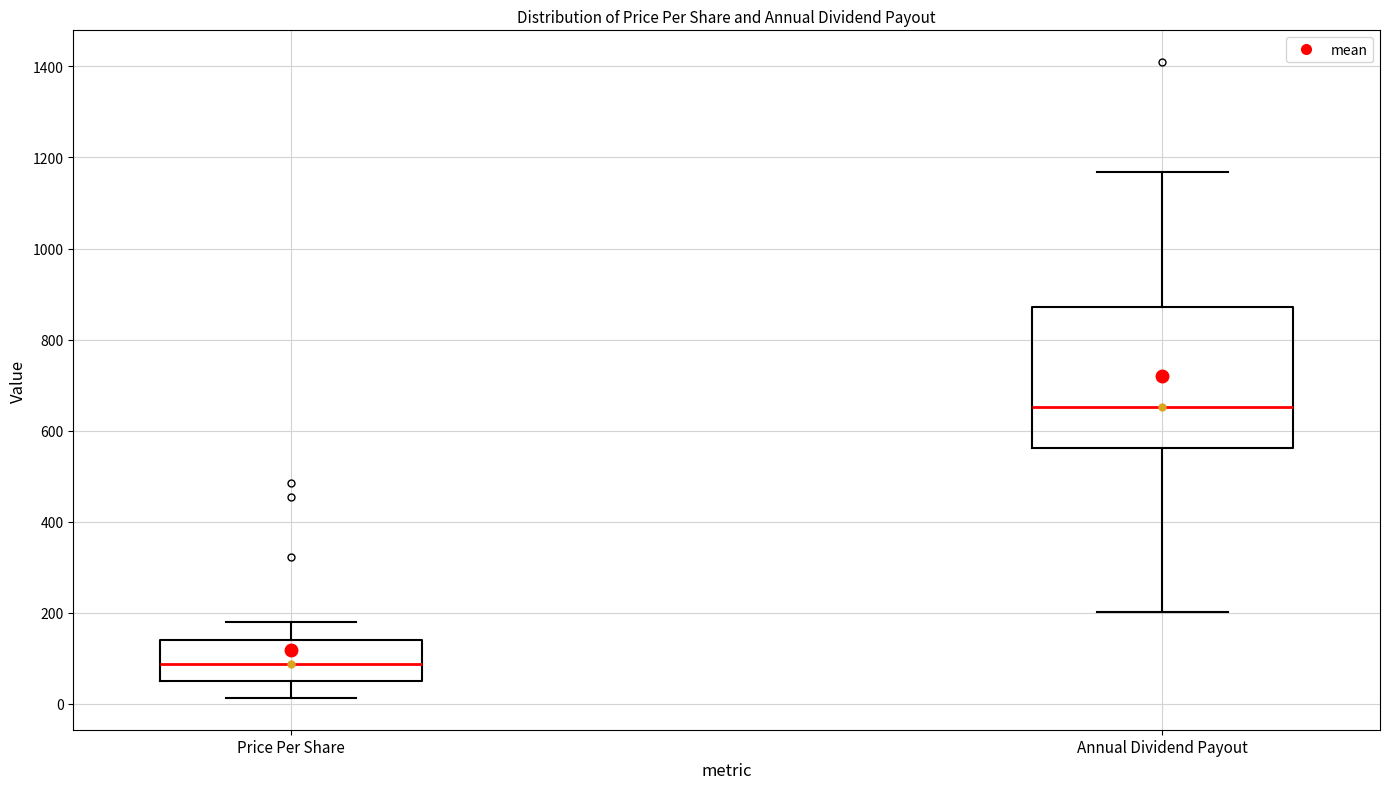

Which box has the lowest median line?

Price Per Share